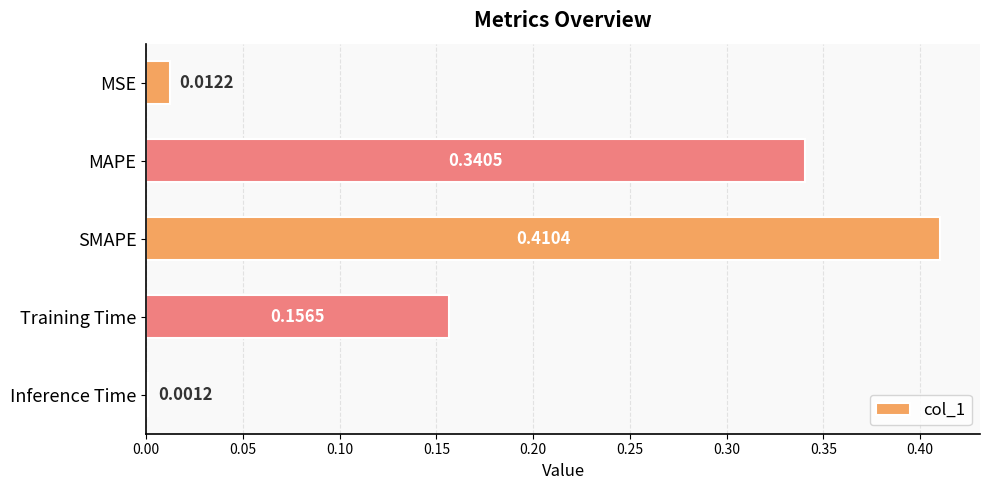

What is the change in value from MSE to SMAPE?

+0.4